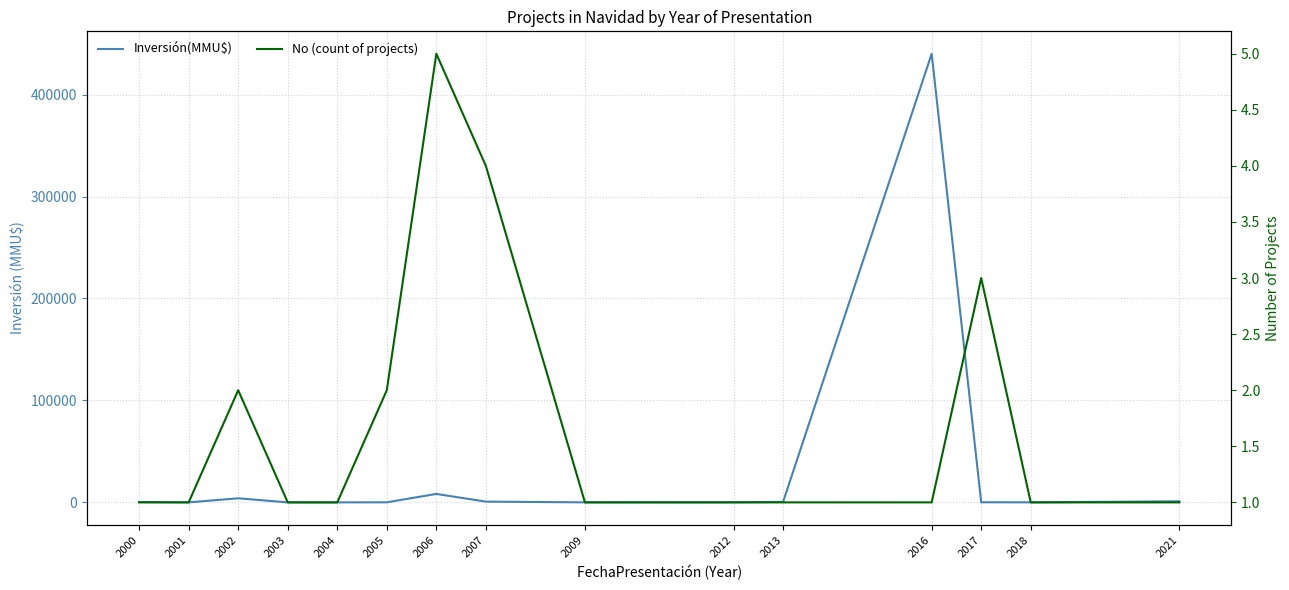

Which series has the largest range (max minus min)?

Inversión(MMU$)